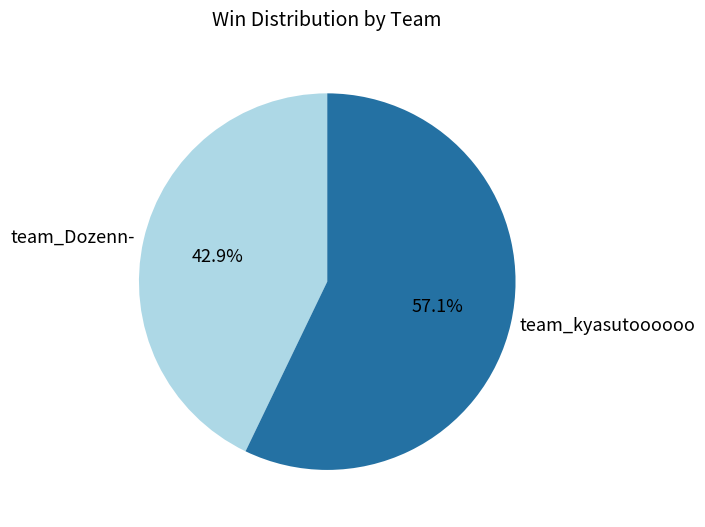

To the nearest percent, what percentage of the pie is team_Dozenn-?

43%